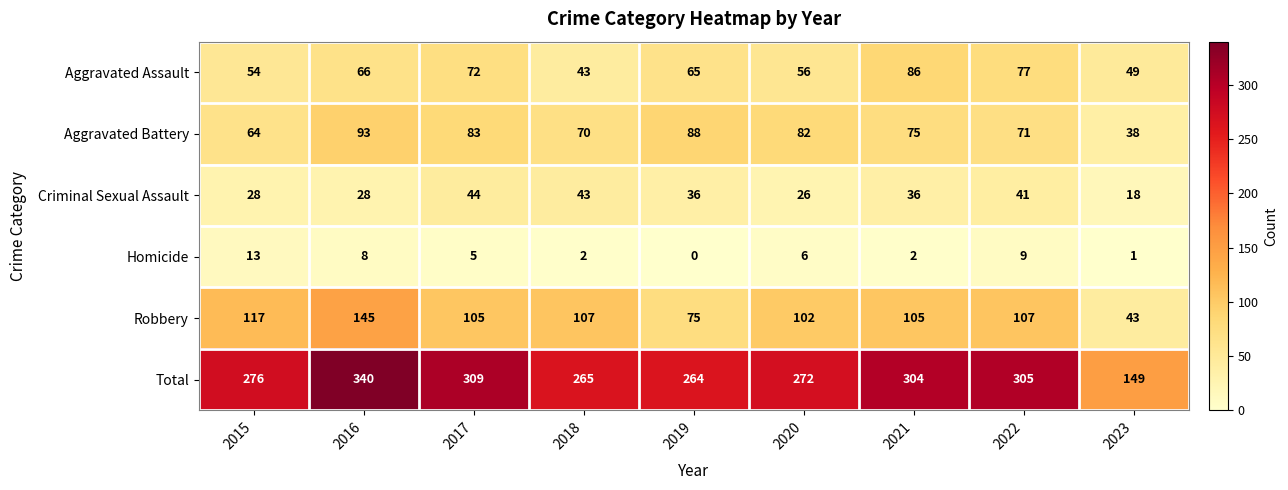

At how many categories does at least one series exceed 170?

8